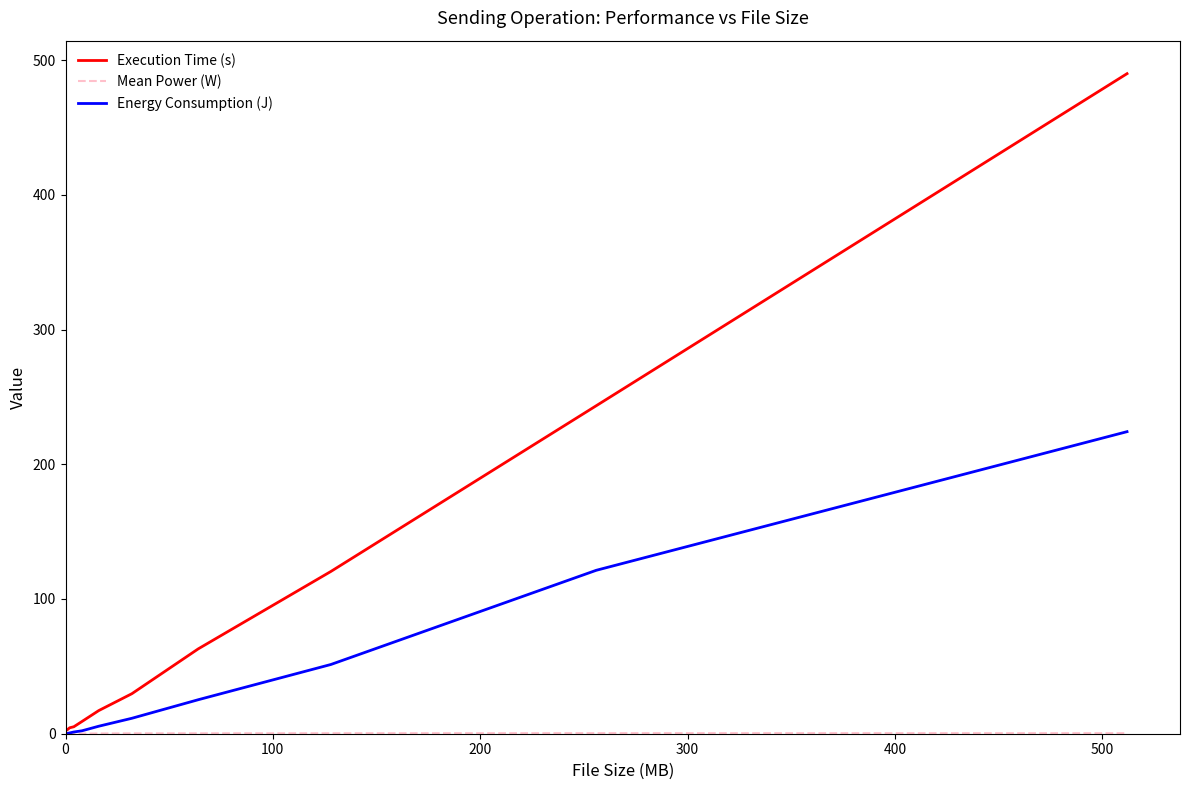

What is the maximum value for Energy Consumption (J)?

224.2